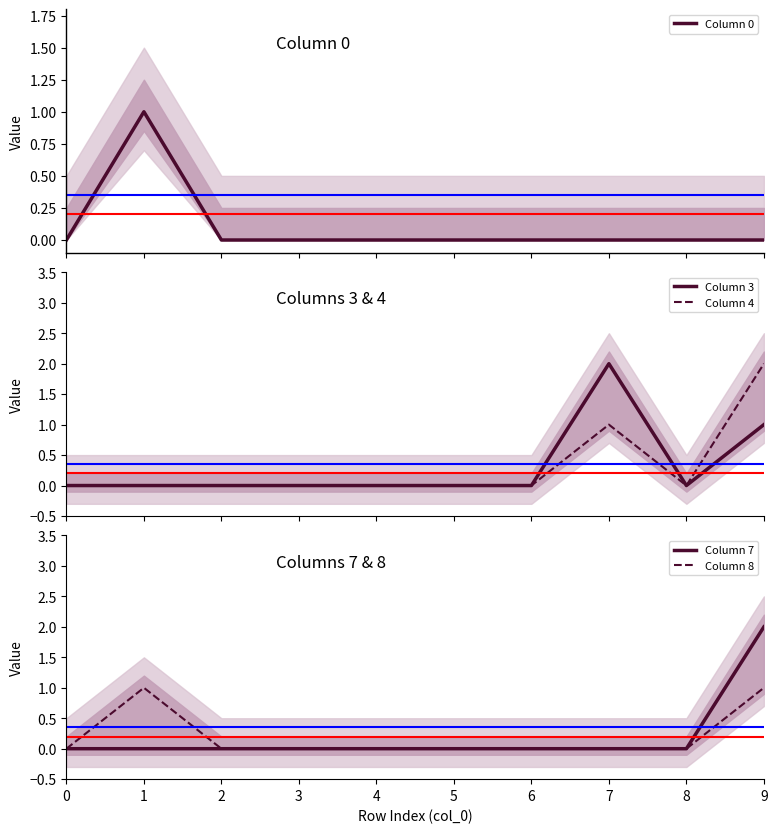

Reading right to left, what are all the values shown in this chart?

Column 0: 0	0	0	0	0	0	0	0	1	0
Column 3: 1	0	2	0	0	0	0	0	0	0
Column 4: 2	0	1	0	0	0	0	0	0	0
Column 7: 2	0	0	0	0	0	0	0	0	0
Column 8: 1	0	0	0	0	0	0	0	1	0